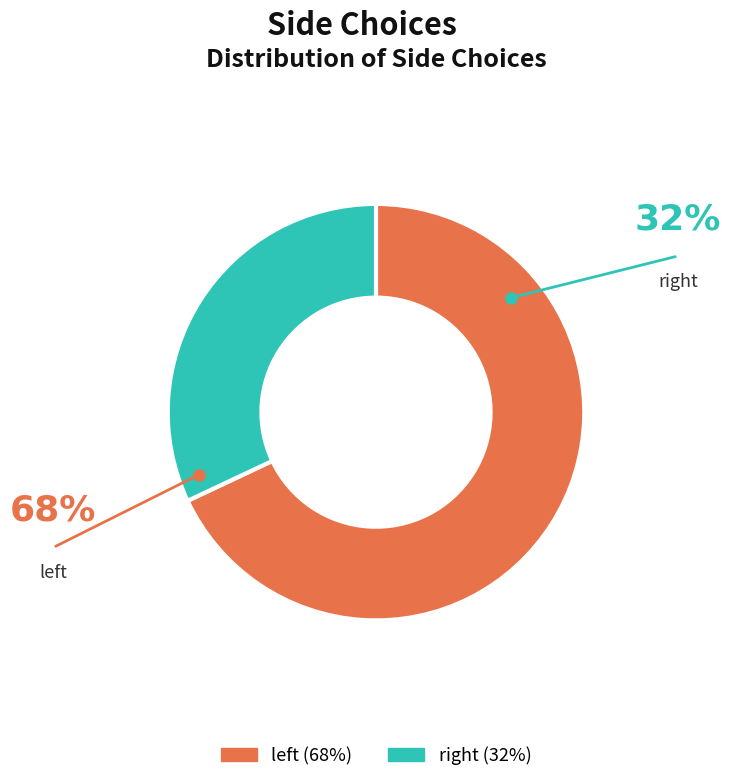

Which slice represents more than half of the pie?

left